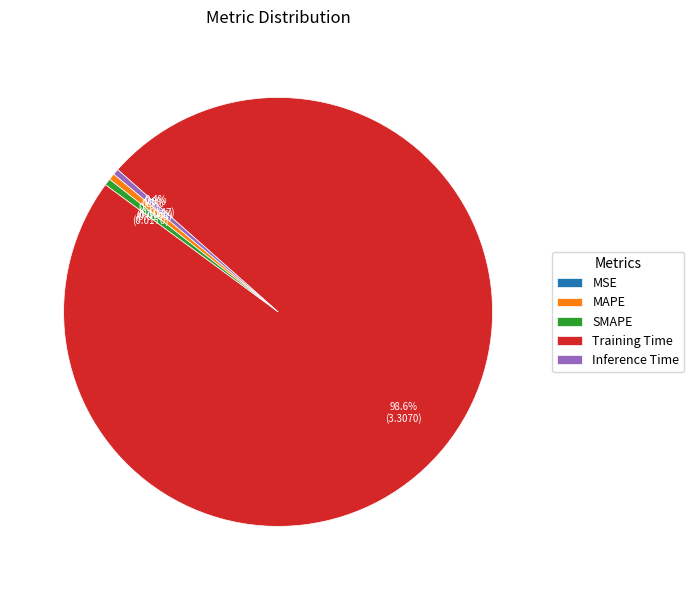

Is Training Time the majority of the pie?

Yes